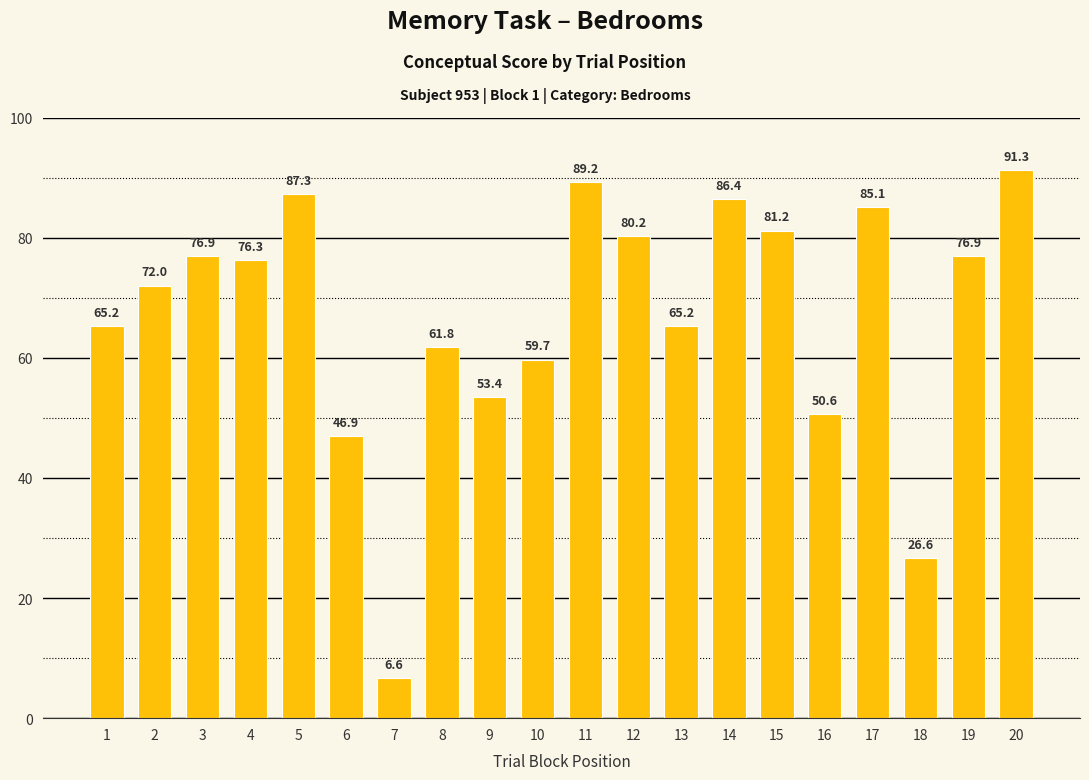

Approximately how many times larger is the value at 17 compared to 11?

1.0